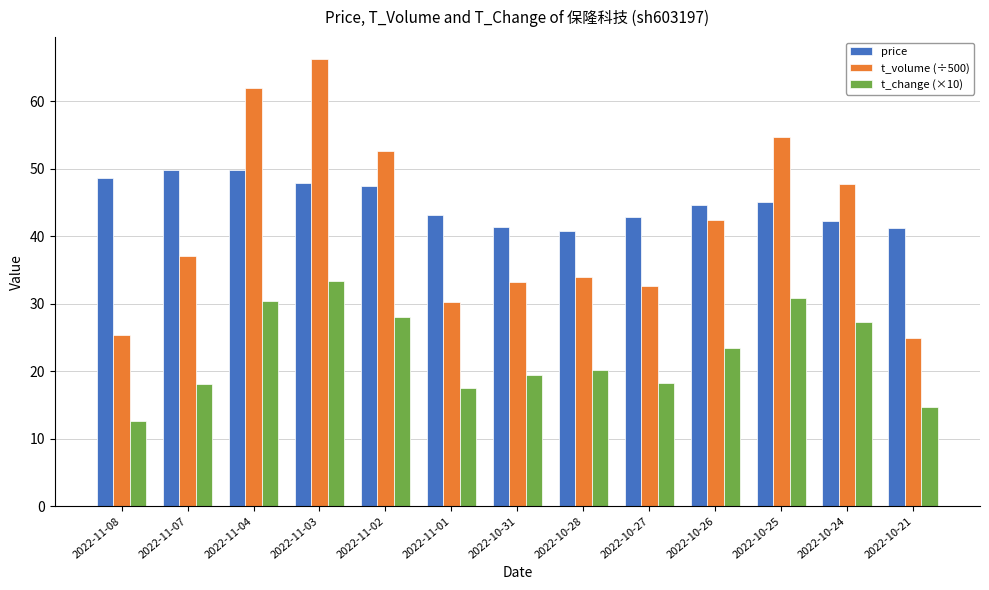

What is the difference between the highest and lowest values at 2022-11-07?

31.7